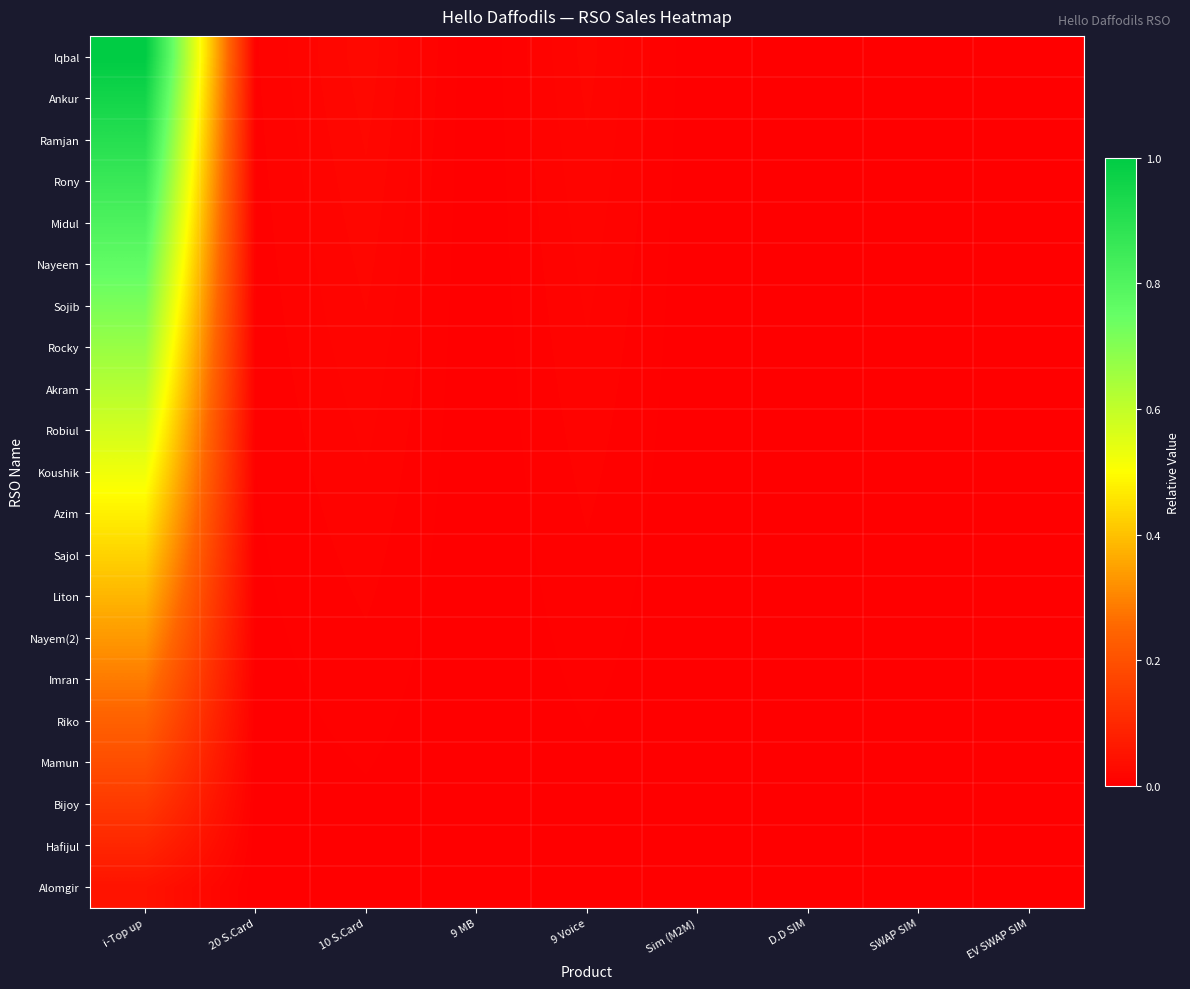

Reading right to left, extract all data points from this chart.

Iqbal: EV SWAP SIM=0.0	SWAP SIM=0.0	D.D SIM=0.0	Sim (M2M)=0.0	9 Voice=0.0	9 MB=0.0	10 S.Card=0.0	20 S.Card=0.0	i-Top up=1.0
Ankur: EV SWAP SIM=0.0	SWAP SIM=0.0	D.D SIM=0.0	Sim (M2M)=0.0	9 Voice=0.0	9 MB=0.0	10 S.Card=0.0	20 S.Card=0.0	i-Top up=1.0
Ramjan: EV SWAP SIM=0.0	SWAP SIM=0.0	D.D SIM=0.0	Sim (M2M)=0.0	9 Voice=0.0	9 MB=0.0	10 S.Card=0.0	20 S.Card=0.0	i-Top up=0.9
Rony: EV SWAP SIM=0.0	SWAP SIM=0.0	D.D SIM=0.0	Sim (M2M)=0.0	9 Voice=0.0	9 MB=0.0	10 S.Card=0.0	20 S.Card=0.0	i-Top up=0.9
Midul: EV SWAP SIM=0.0	SWAP SIM=0.0	D.D SIM=0.0	Sim (M2M)=0.0	9 Voice=0.0	9 MB=0.0	10 S.Card=0.0	20 S.Card=0.0	i-Top up=0.8
Nayeem: EV SWAP SIM=0.0	SWAP SIM=0.0	D.D SIM=0.0	Sim (M2M)=0.0	9 Voice=0.0	9 MB=0.0	10 S.Card=0.0	20 S.Card=0.0	i-Top up=0.8
Sojib: EV SWAP SIM=0.0	SWAP SIM=0.0	D.D SIM=0.0	Sim (M2M)=0.0	9 Voice=0.0	9 MB=0.0	10 S.Card=0.0	20 S.Card=0.0	i-Top up=0.7
Rocky: EV SWAP SIM=0.0	SWAP SIM=0.0	D.D SIM=0.0	Sim (M2M)=0.0	9 Voice=0.0	9 MB=0.0	10 S.Card=0.0	20 S.Card=0.0	i-Top up=0.7
Akram: EV SWAP SIM=0.0	SWAP SIM=0.0	D.D SIM=0.0	Sim (M2M)=0.0	9 Voice=0.0	9 MB=0.0	10 S.Card=0.0	20 S.Card=0.0	i-Top up=0.6
Robiul: EV SWAP SIM=0.0	SWAP SIM=0.0	D.D SIM=0.0	Sim (M2M)=0.0	9 Voice=0.0	9 MB=0.0	10 S.Card=0.0	20 S.Card=0.0	i-Top up=0.6
Koushik: EV SWAP SIM=0.0	SWAP SIM=0.0	D.D SIM=0.0	Sim (M2M)=0.0	9 Voice=0.0	9 MB=0.0	10 S.Card=0.0	20 S.Card=0.0	i-Top up=0.5
Azim: EV SWAP SIM=0.0	SWAP SIM=0.0	D.D SIM=0.0	Sim (M2M)=0.0	9 Voice=0.0	9 MB=0.0	10 S.Card=0.0	20 S.Card=0.0	i-Top up=0.5
Sajol: EV SWAP SIM=0.0	SWAP SIM=0.0	D.D SIM=0.0	Sim (M2M)=0.0	9 Voice=0.0	9 MB=0.0	10 S.Card=0.0	20 S.Card=0.0	i-Top up=0.4
Liton: EV SWAP SIM=0.0	SWAP SIM=0.0	D.D SIM=0.0	Sim (M2M)=0.0	9 Voice=0.0	9 MB=0.0	10 S.Card=0.0	20 S.Card=0.0	i-Top up=0.4
Nayem(2): EV SWAP SIM=0.0	SWAP SIM=0.0	D.D SIM=0.0	Sim (M2M)=0.0	9 Voice=0.0	9 MB=0.0	10 S.Card=0.0	20 S.Card=0.0	i-Top up=0.3
Imran: EV SWAP SIM=0.0	SWAP SIM=0.0	D.D SIM=0.0	Sim (M2M)=0.0	9 Voice=0.0	9 MB=0.0	10 S.Card=0.0	20 S.Card=0.0	i-Top up=0.3
Riko: EV SWAP SIM=0.0	SWAP SIM=0.0	D.D SIM=0.0	Sim (M2M)=0.0	9 Voice=0.0	9 MB=0.0	10 S.Card=0.0	20 S.Card=0.0	i-Top up=0.2
Mamun: EV SWAP SIM=0.0	SWAP SIM=0.0	D.D SIM=0.0	Sim (M2M)=0.0	9 Voice=0.0	9 MB=0.0	10 S.Card=0.0	20 S.Card=0.0	i-Top up=0.2
Bijoy: EV SWAP SIM=0.0	SWAP SIM=0.0	D.D SIM=0.0	Sim (M2M)=0.0	9 Voice=0.0	9 MB=0.0	10 S.Card=0.0	20 S.Card=0.0	i-Top up=0.1
Hafijul: EV SWAP SIM=0.0	SWAP SIM=0.0	D.D SIM=0.0	Sim (M2M)=0.0	9 Voice=0.0	9 MB=0.0	10 S.Card=0.0	20 S.Card=0.0	i-Top up=0.1
Alomgir: EV SWAP SIM=0.0	SWAP SIM=0.0	D.D SIM=0.0	Sim (M2M)=0.0	9 Voice=0.0	9 MB=0.0	10 S.Card=0.0	20 S.Card=0.0	i-Top up=0.0